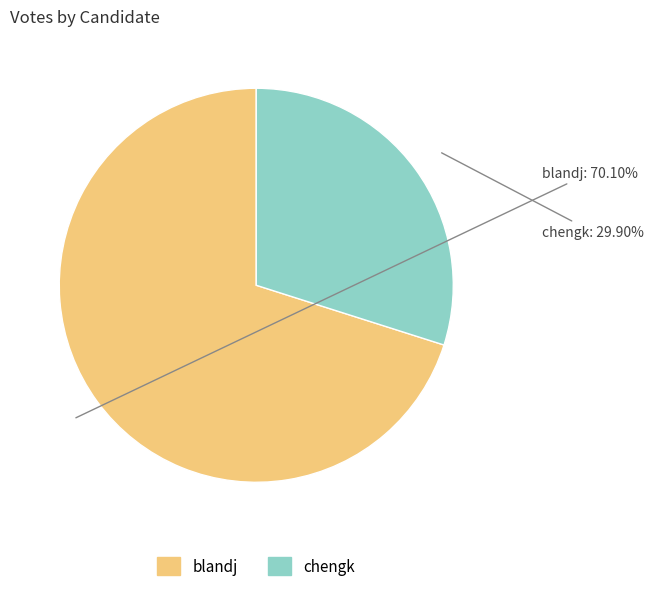

To the nearest percent, what is the difference between the largest and smallest slice percentages?

40%